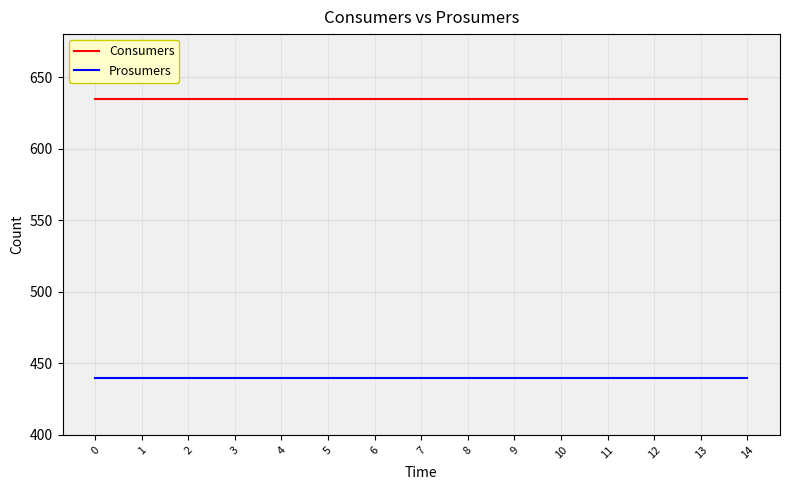

Reading left to right, extract all data points from this chart.

Consumers: 0=635	1=635	2=635	3=635	4=635	5=635	6=635	7=635	8=635	9=635	10=635	11=635	12=635	13=635	14=635
Prosumers: 0=440	1=440	2=440	3=440	4=440	5=440	6=440	7=440	8=440	9=440	10=440	11=440	12=440	13=440	14=440